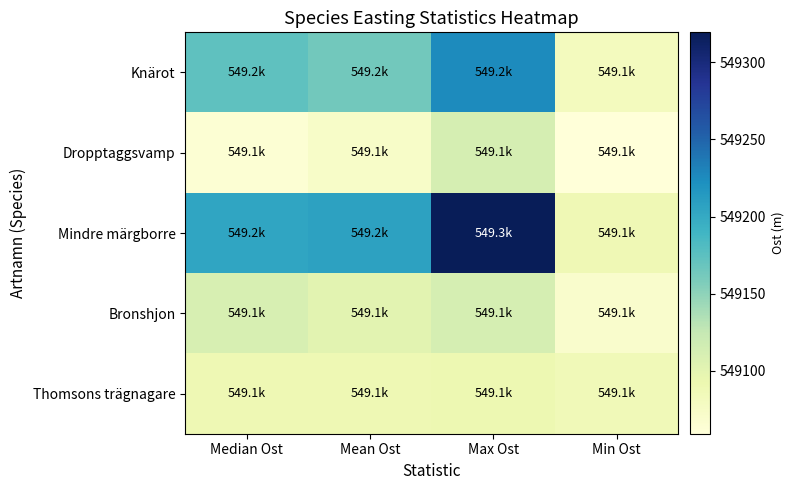

Reading left to right, what are all the values shown in this chart?

Knärot: Median Ost=549173.2	Mean Ost=549163.4	Max Ost=549225.4	Min Ost=549080.8
Dropptaggsvamp: Median Ost=549064.4	Mean Ost=549072.9	Max Ost=549112.2	Min Ost=549059.3
Mindre märgborre: Median Ost=549204.4	Mean Ost=549207.2	Max Ost=549319.3	Min Ost=549088.1
Bronshjon: Median Ost=549111.1	Mean Ost=549101.4	Max Ost=549113.1	Min Ost=549070.2
Thomsons trägnagare: Median Ost=549088.9	Mean Ost=549088.9	Max Ost=549091.4	Min Ost=549086.4